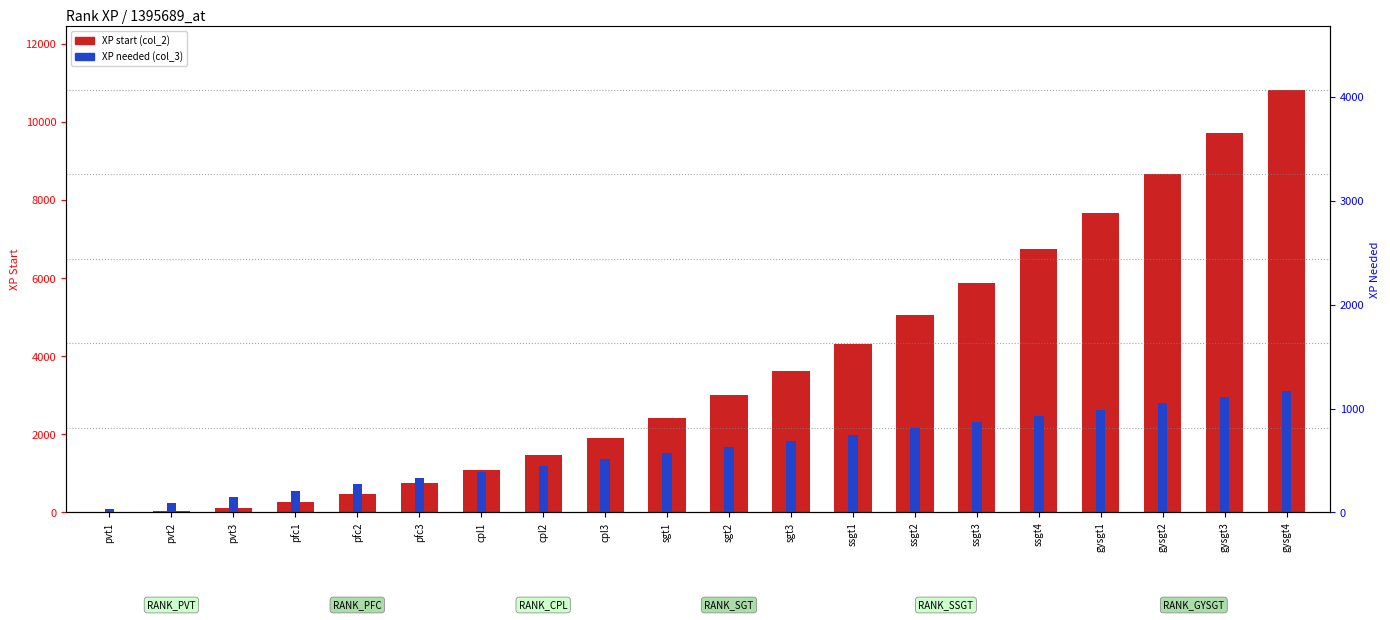

At pfc2, list the series in order from smallest to largest.

XP needed (col_3), XP start (col_2)